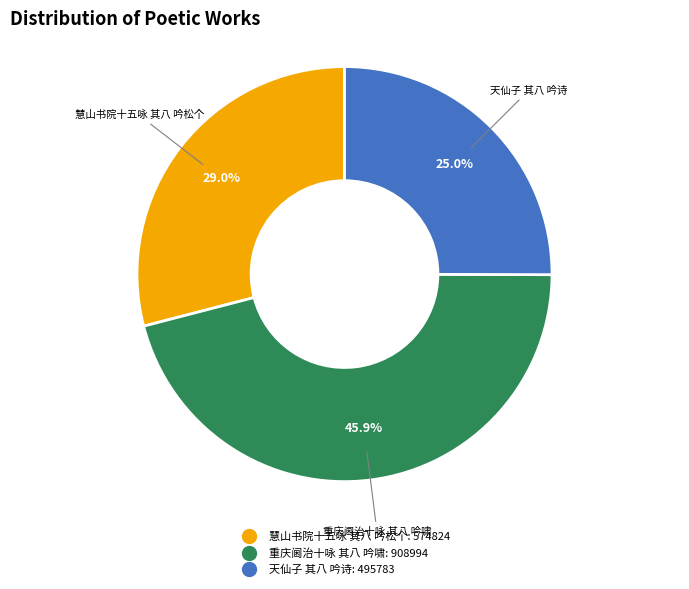

To the nearest percent, what is the difference between the 天仙子 其八 吟诗 and 重庆阃治十咏 其八 吟啸 slice percentages?

21%